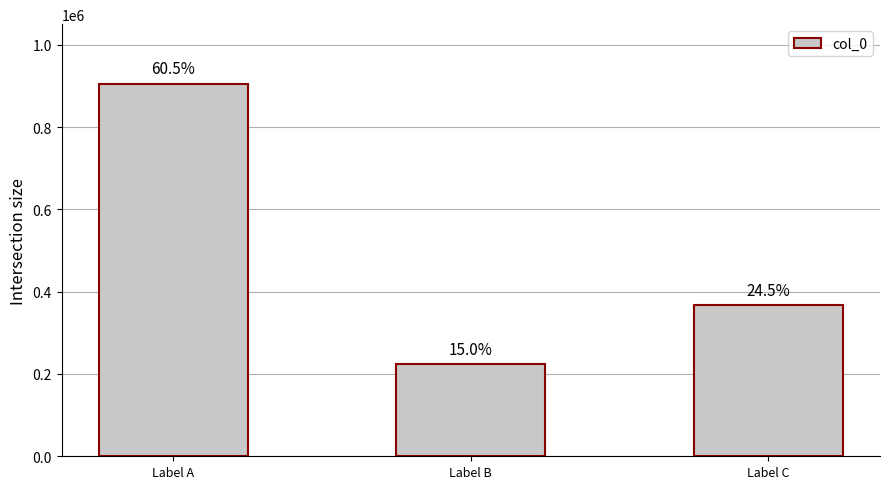

How many bars are there in total?

3